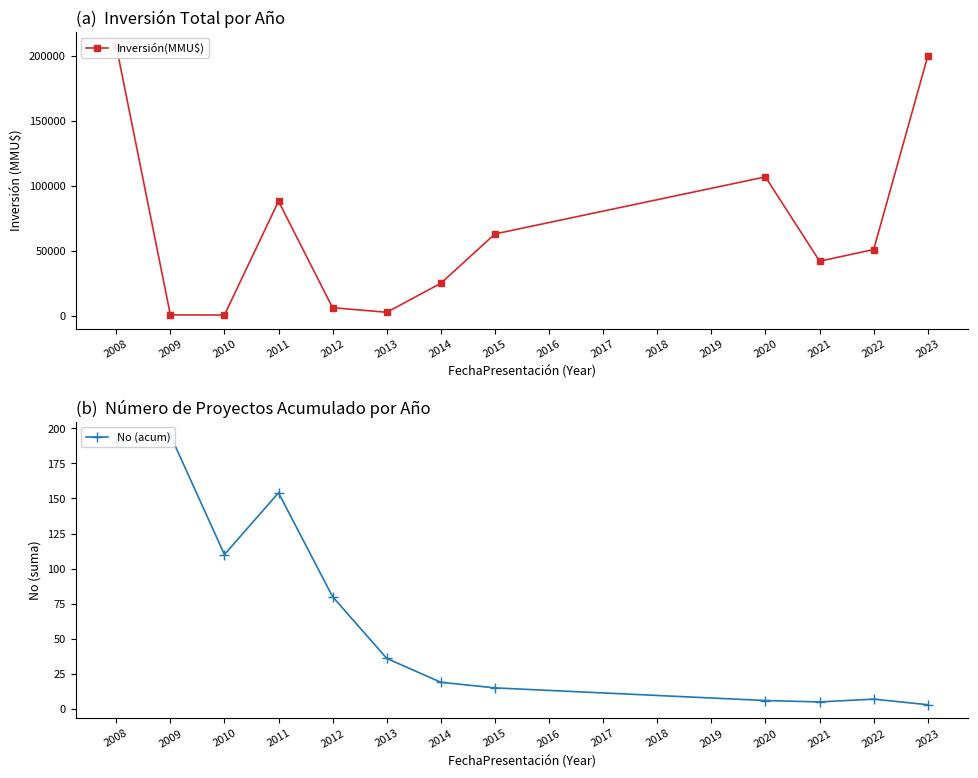

What is the value of the Inversión(MMU$) point at the 2nd from the left?

716